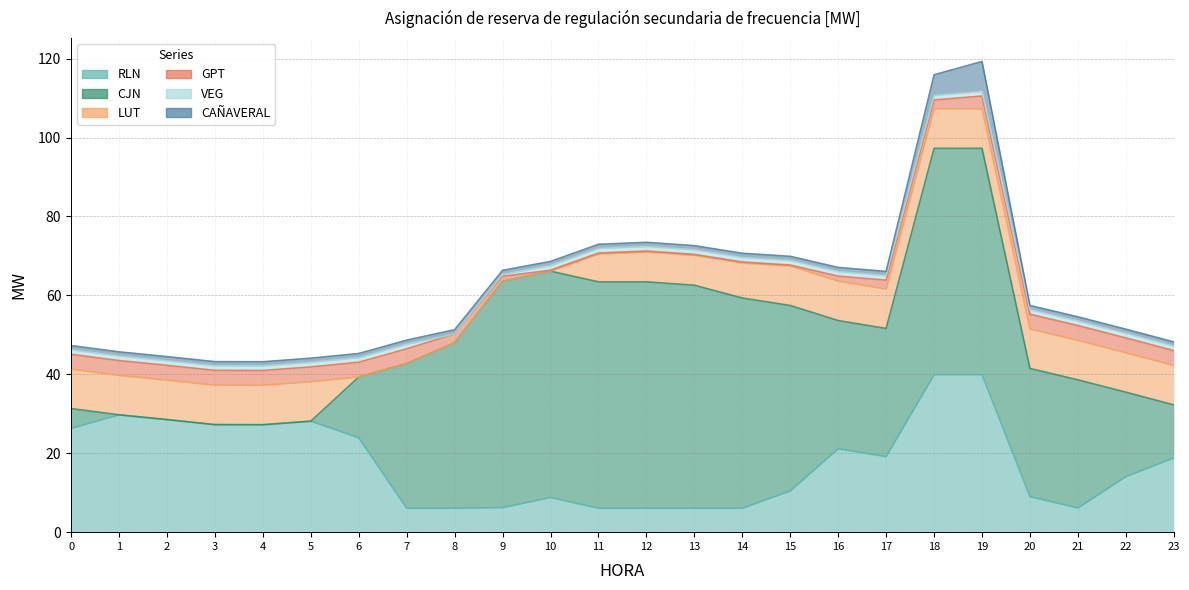

What is the sum of the GPT values at 18 and 9?

3.5